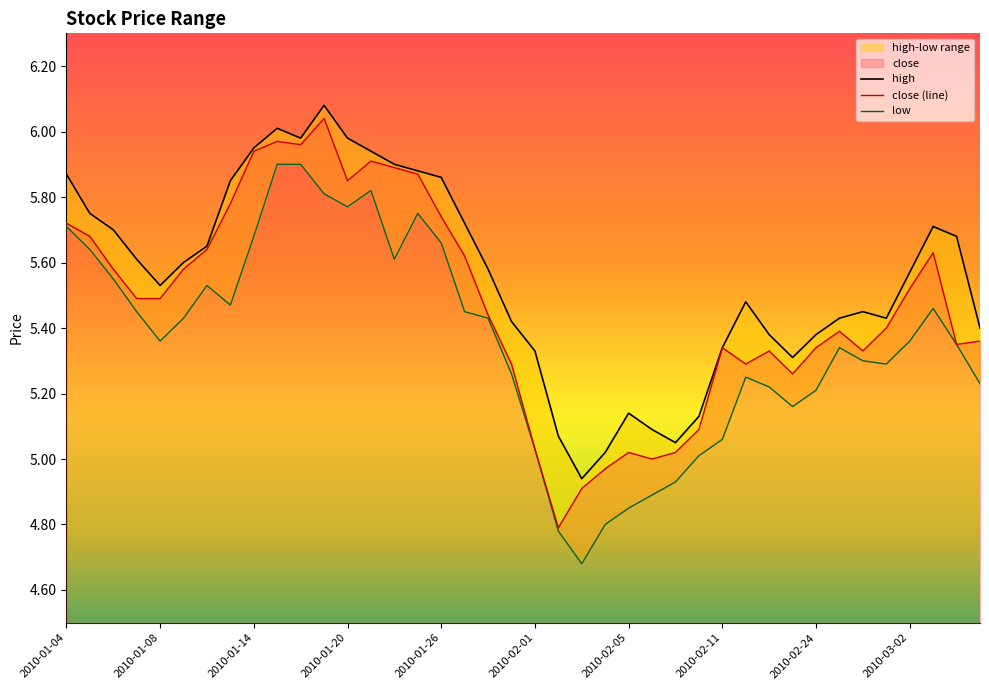

What is the sum of the low values at 2010-03-02 and 2010-01-14?

11.0